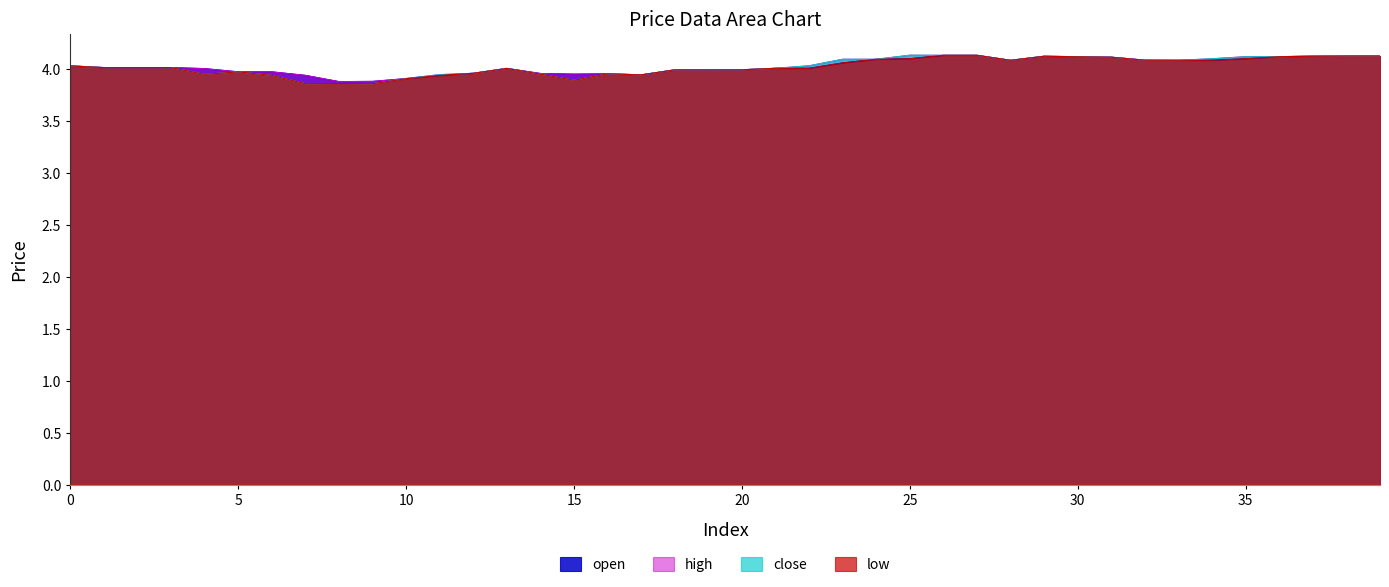

What are all the series names shown in the legend?

open, high, close, low